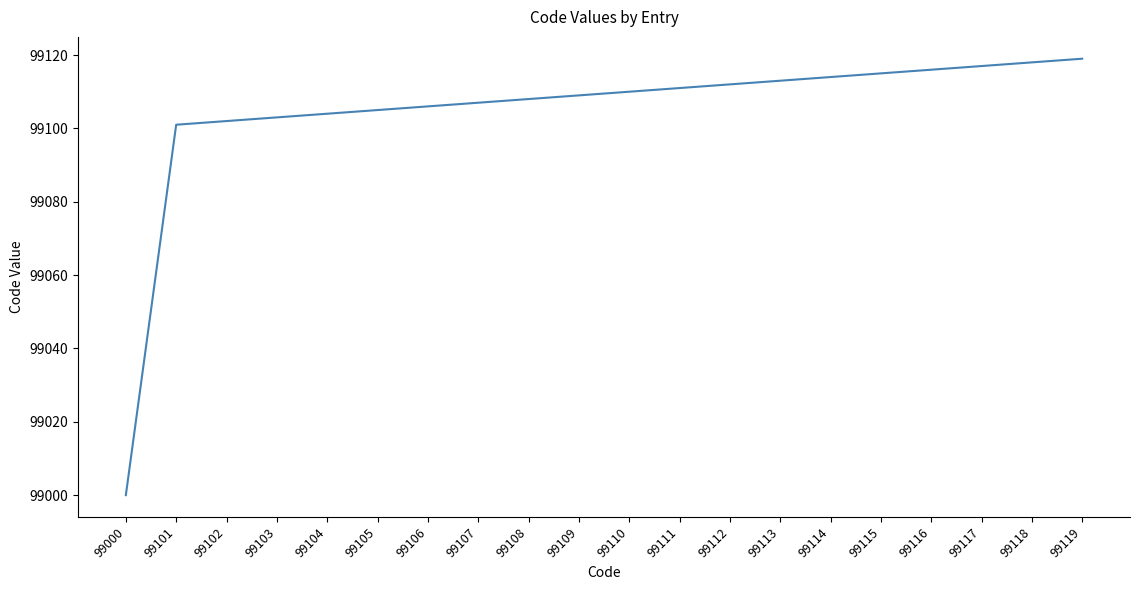

Is this an area chart (filled region under the line)?

No